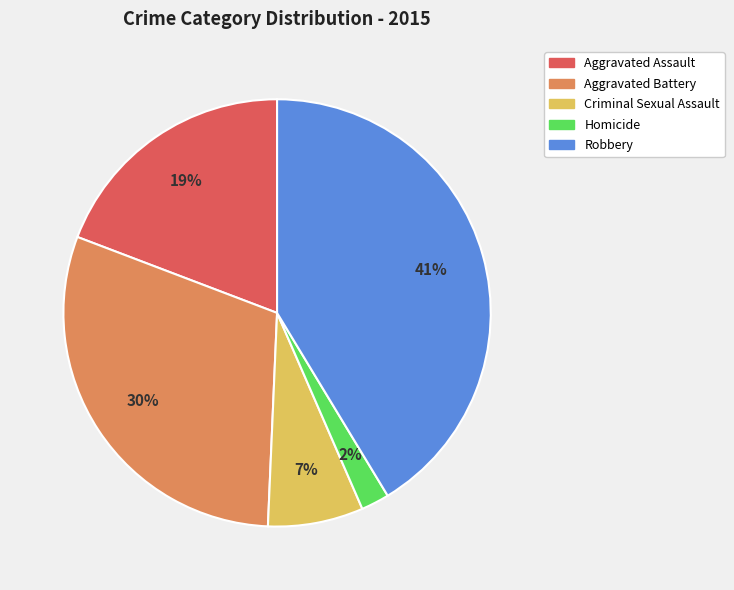

The Criminal Sexual Assault slice represents 7% of the pie. True or false?

True